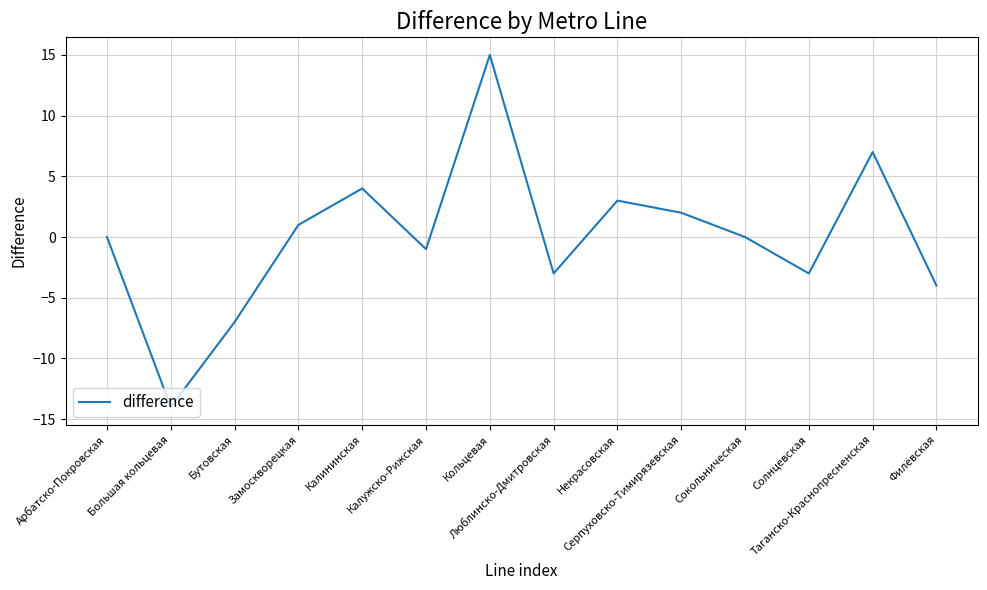

What is the difference between the second highest and second lowest values?

14